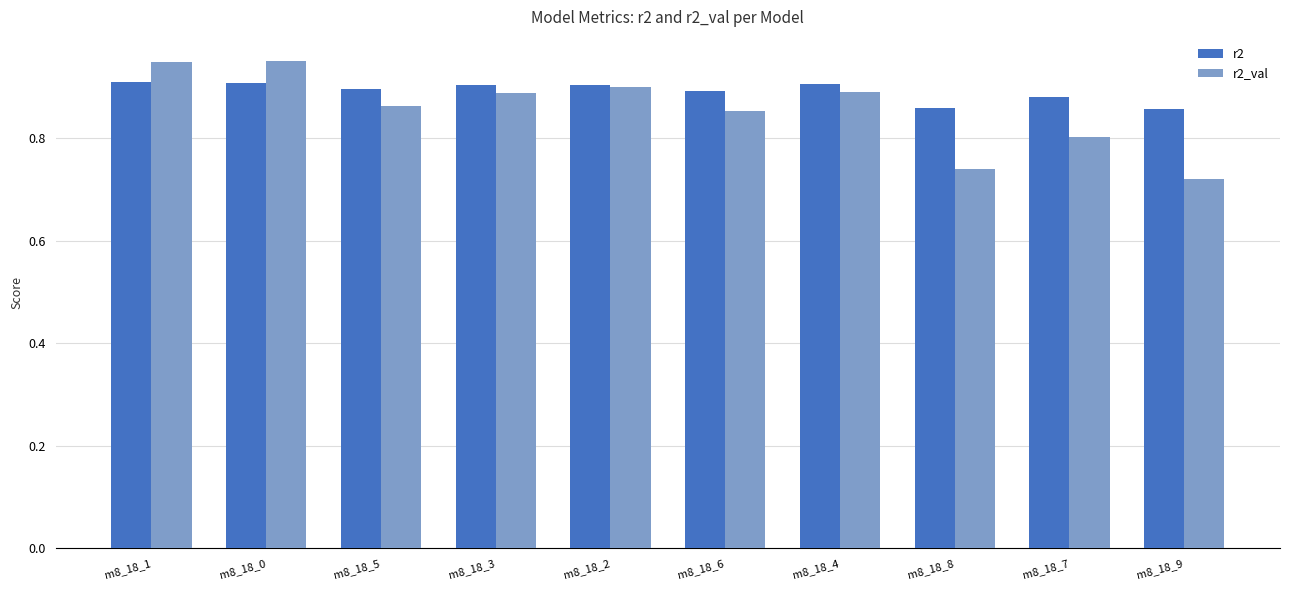

List the series in order of their overall mean, lowest first.

r2_val, r2